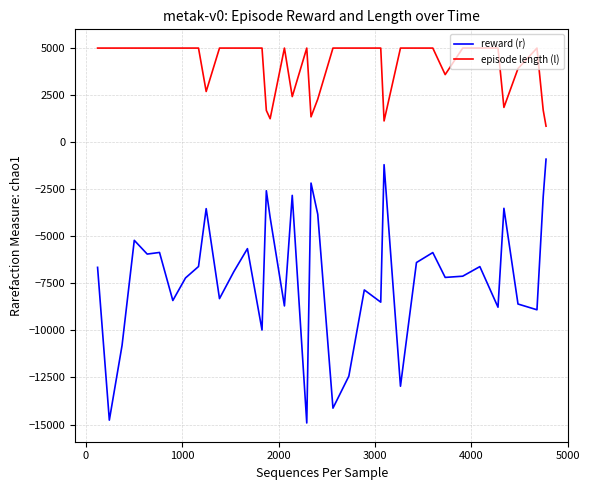

What is the difference between the maximum and minimum values in the reward (r) series?

14017.0